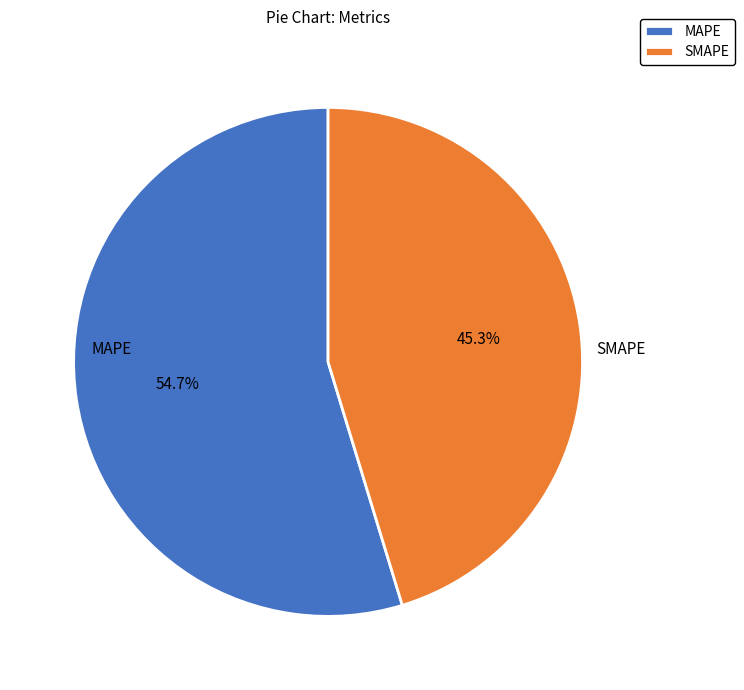

What is the ratio of the value at SMAPE to the value at MAPE?

0.8